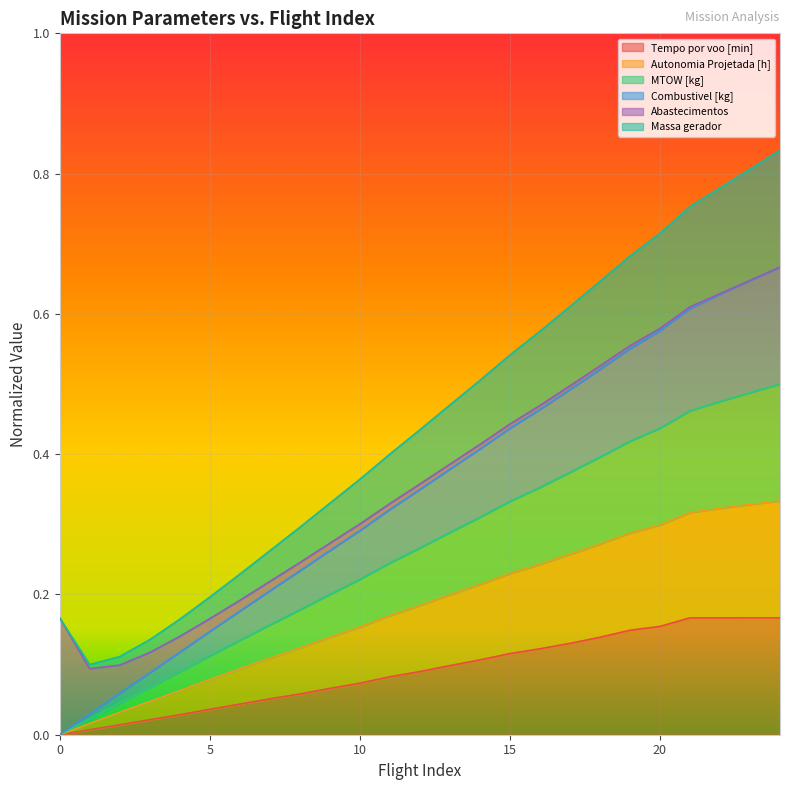

What is the difference between the highest and lowest values at 21?

0.6